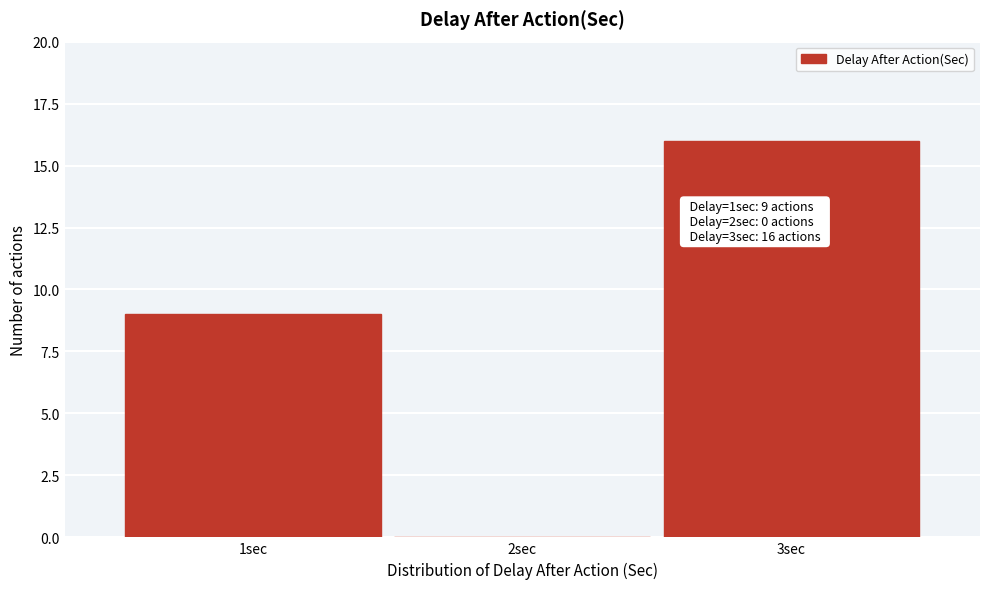

Reading left to right, what are all the values shown in this chart?

1sec=9	2sec=0	3sec=16